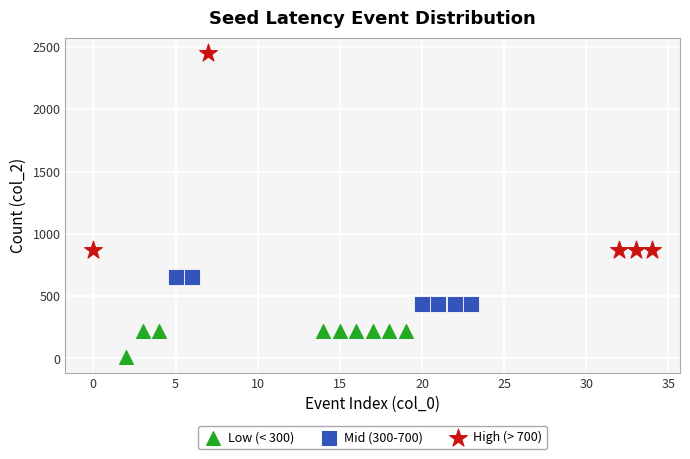

Which series contains the lowest Y value?

Low (< 300)